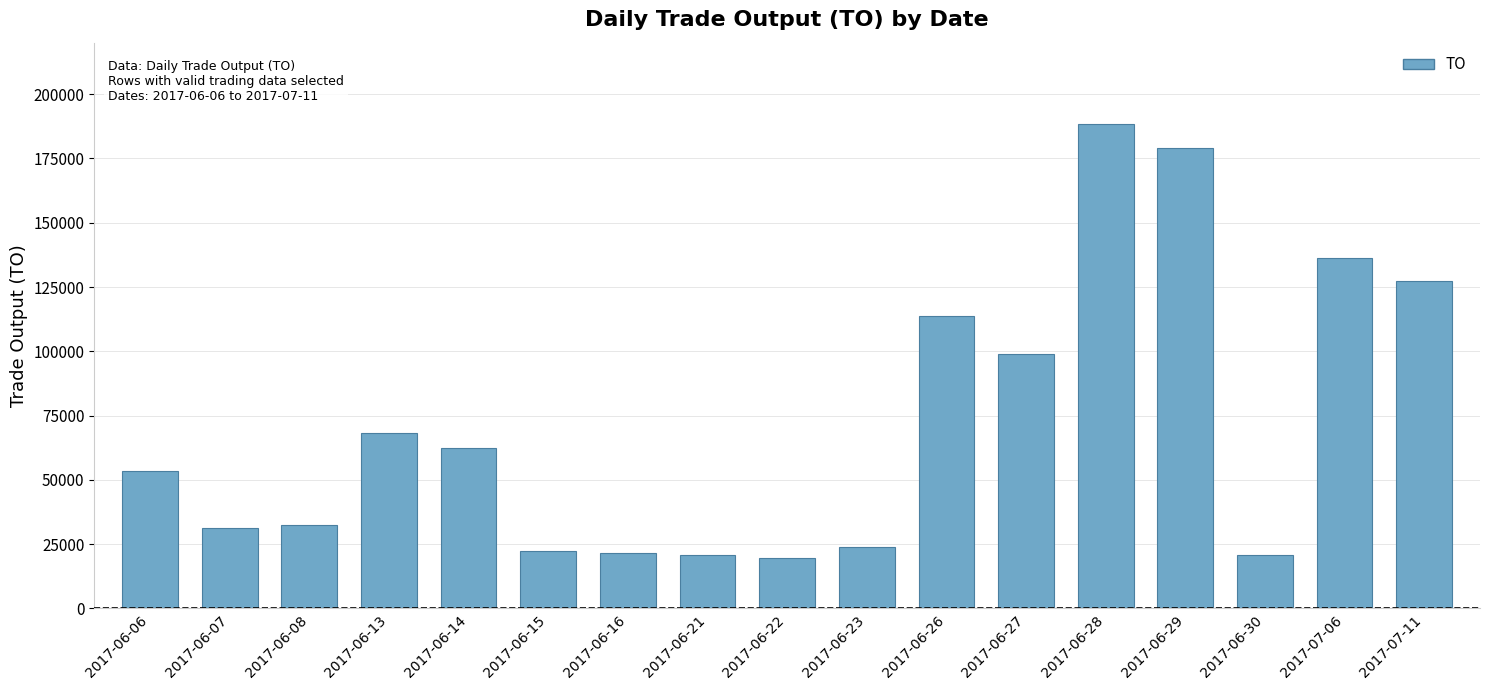

What is the ratio of the value at 2017-06-15 to the value at 2017-06-16?

1.0